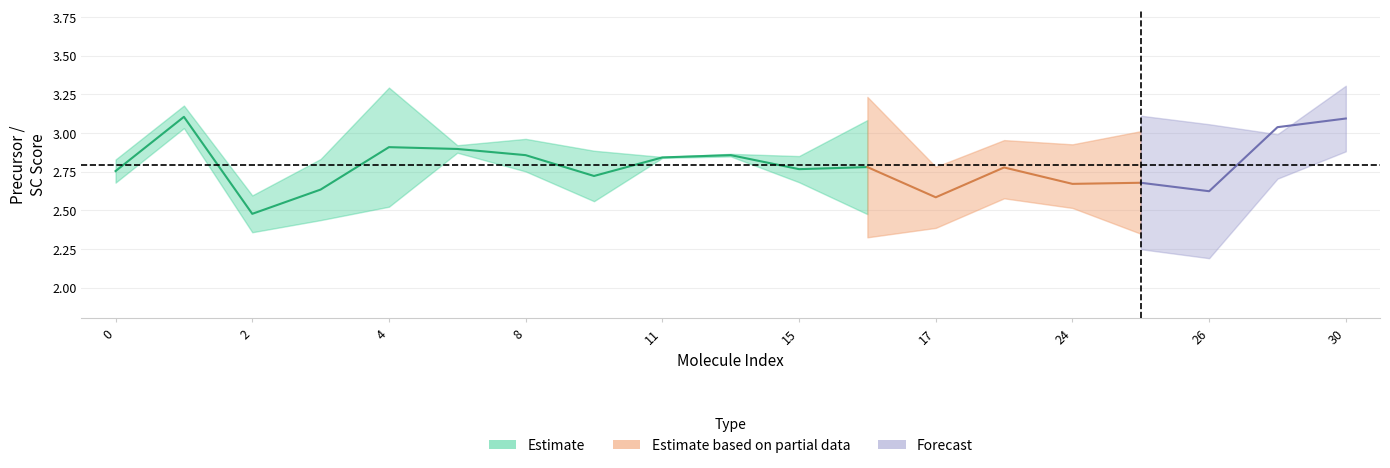

What is the difference between the second highest and minimum values in the precursor_scscore series?

0.6